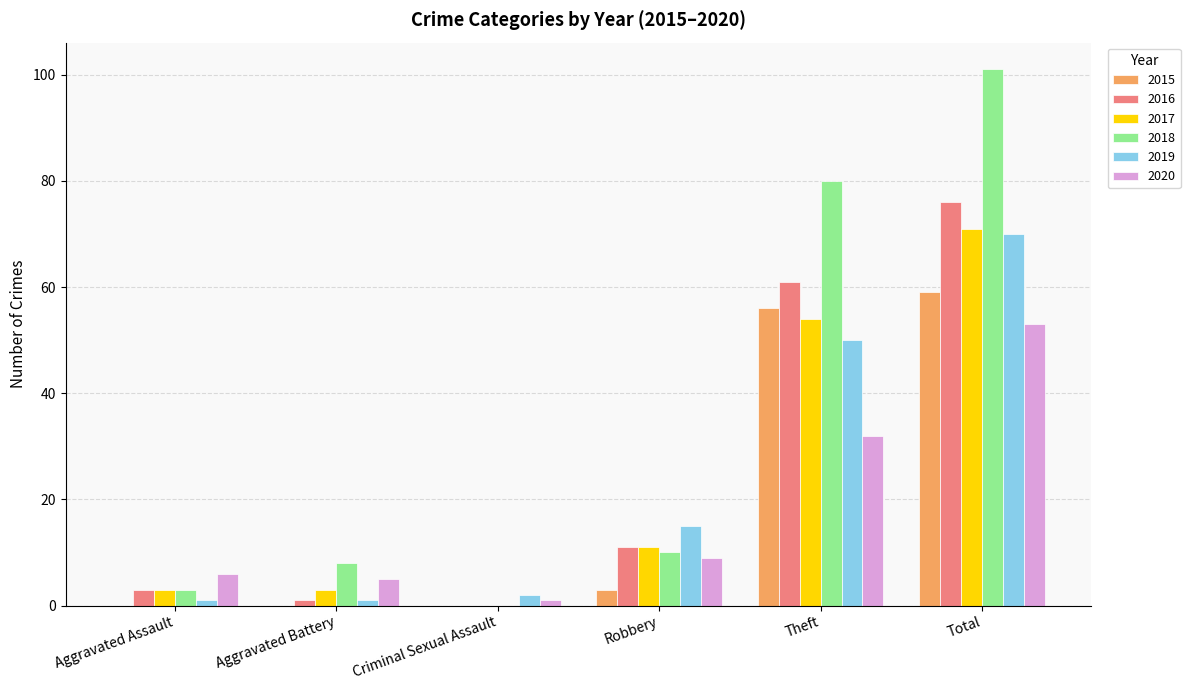

What is the sum of the 2017 values at Aggravated Assault and Criminal Sexual Assault?

3